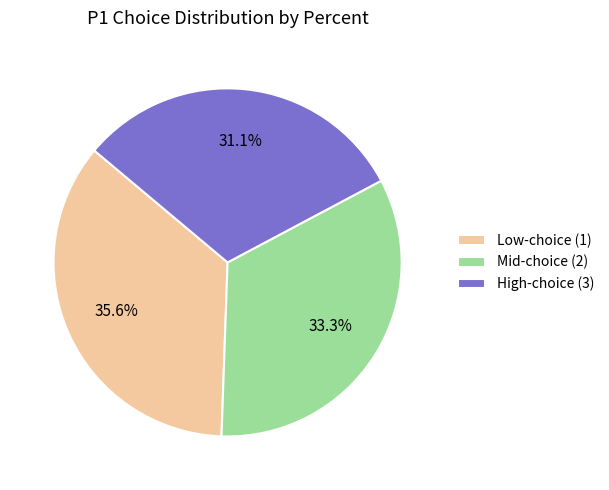

Is there a majority slice in this chart?

No